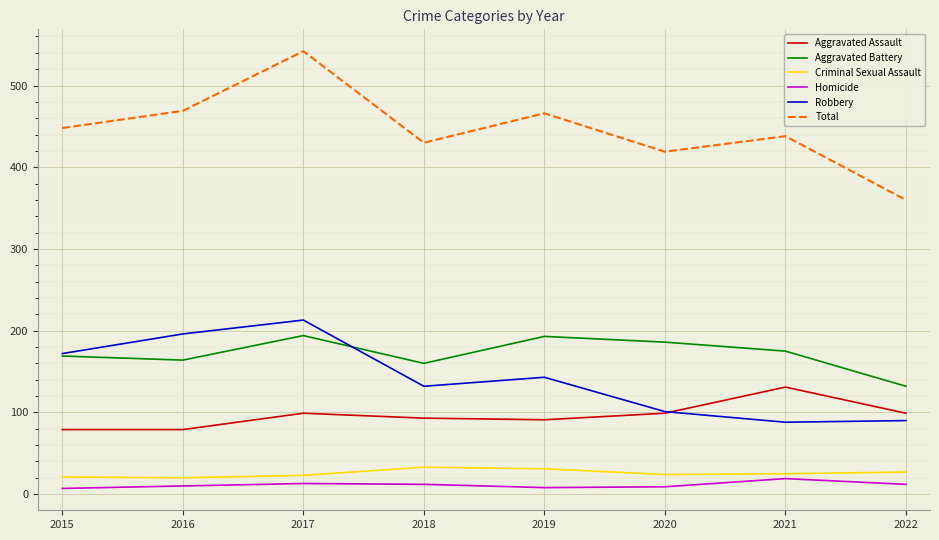

What is the difference between the second highest and minimum values in the Criminal Sexual Assault series?

11